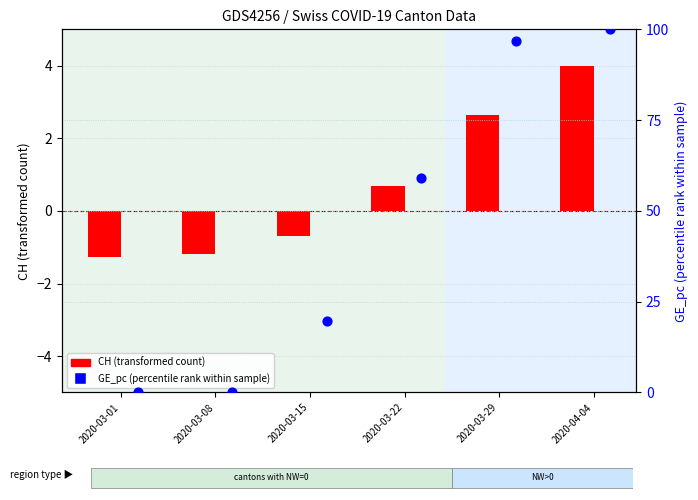

At which category is the sum across all series the highest?

2020-04-04